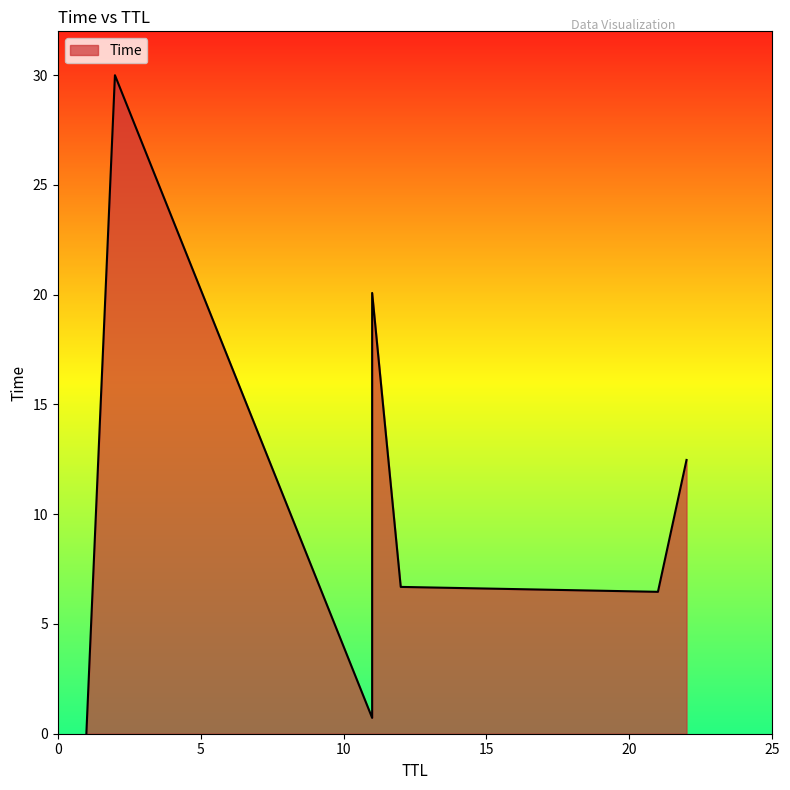

Approximately how many times larger is the value at 2 compared to 21?

4.6